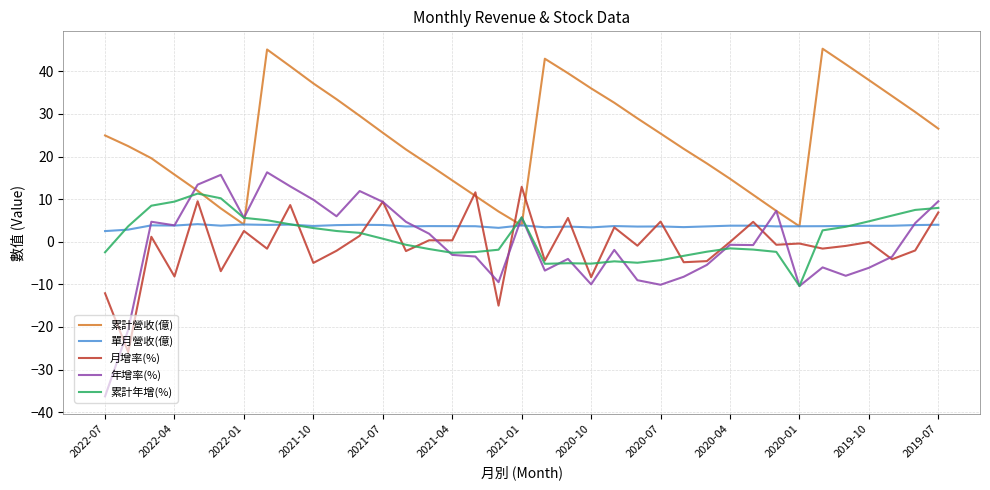

What are all the series names shown in the legend?

累計營收(億), 單月營收(億), 月增率(%), 年增率(%), 累計年增(%)